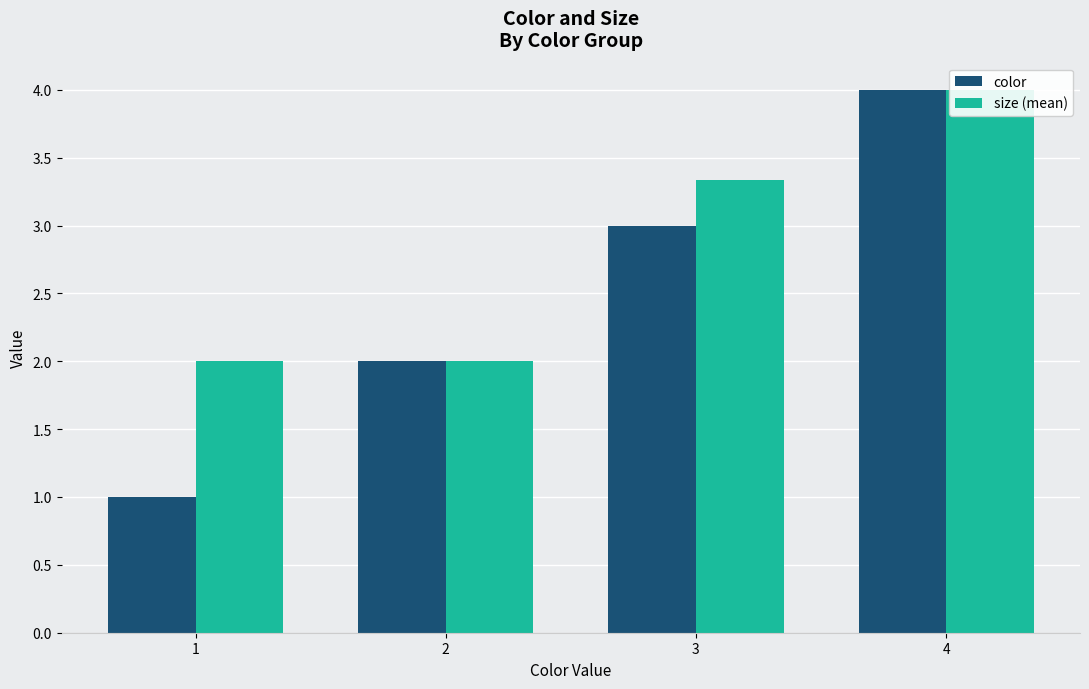

At which category is the sum across all series the highest?

4